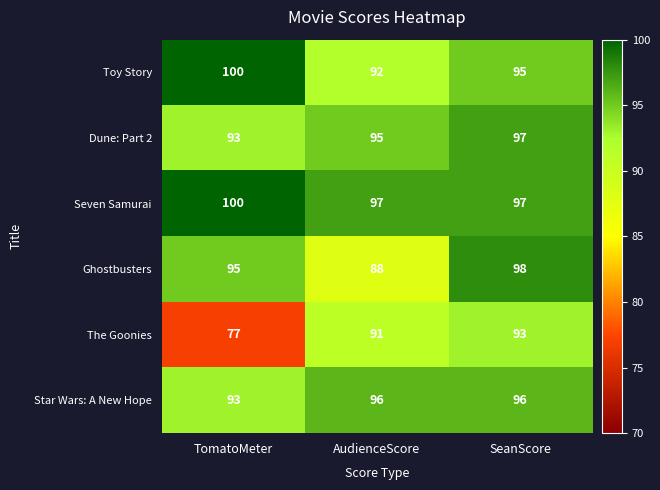

Rank the categories by The Goonies value from highest to lowest.

SeanScore, AudienceScore, TomatoMeter